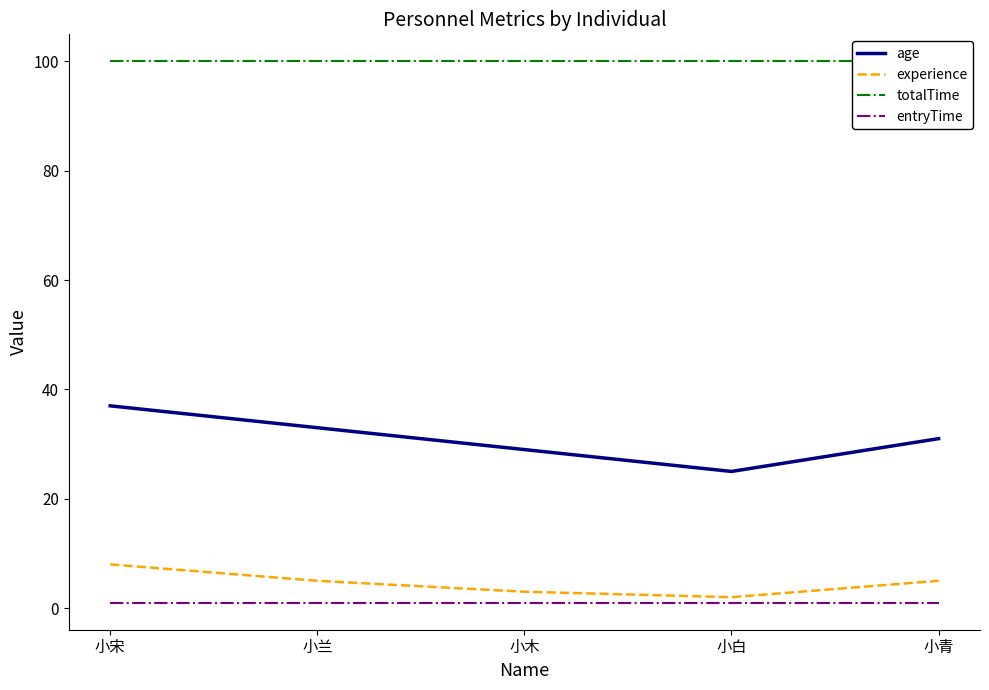

What position from the right is 小白?

2